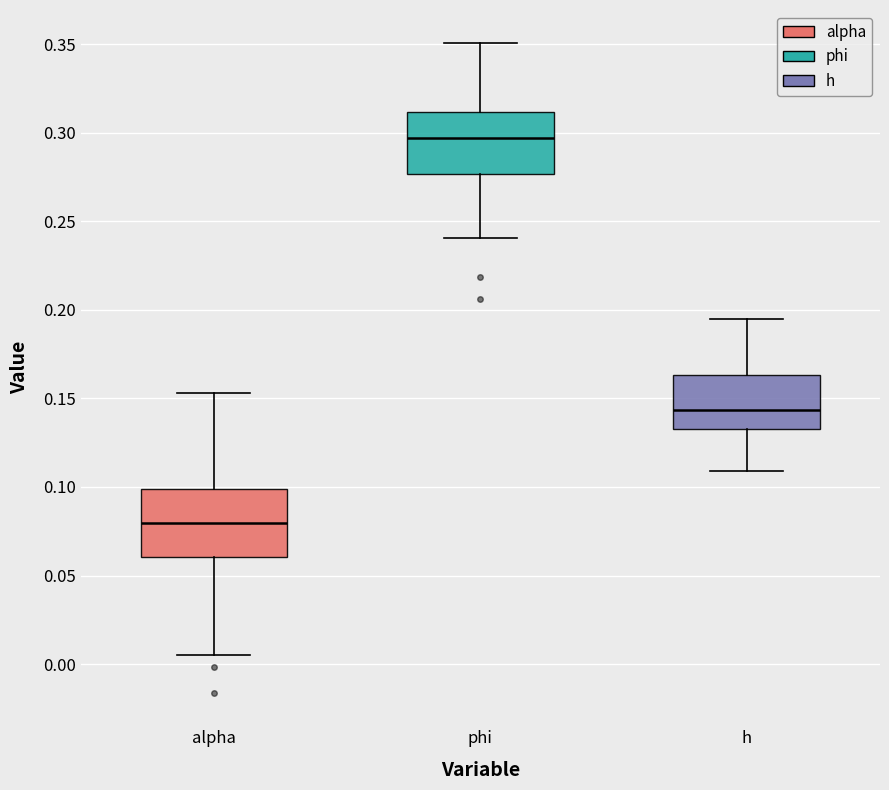

Reading left to right, read every box against the y-axis: the position of its median line, the range the box covers, and the ends of its whiskers. The values are not printed on the chart, so give them approximately, as read against the axis.

alpha: median 0.080, box 0.060 to 0.100, whiskers 0.005 to 0.155
phi: median 0.295, box 0.275 to 0.310, whiskers 0.240 to 0.350
h: median 0.145, box 0.135 to 0.165, whiskers 0.110 to 0.195